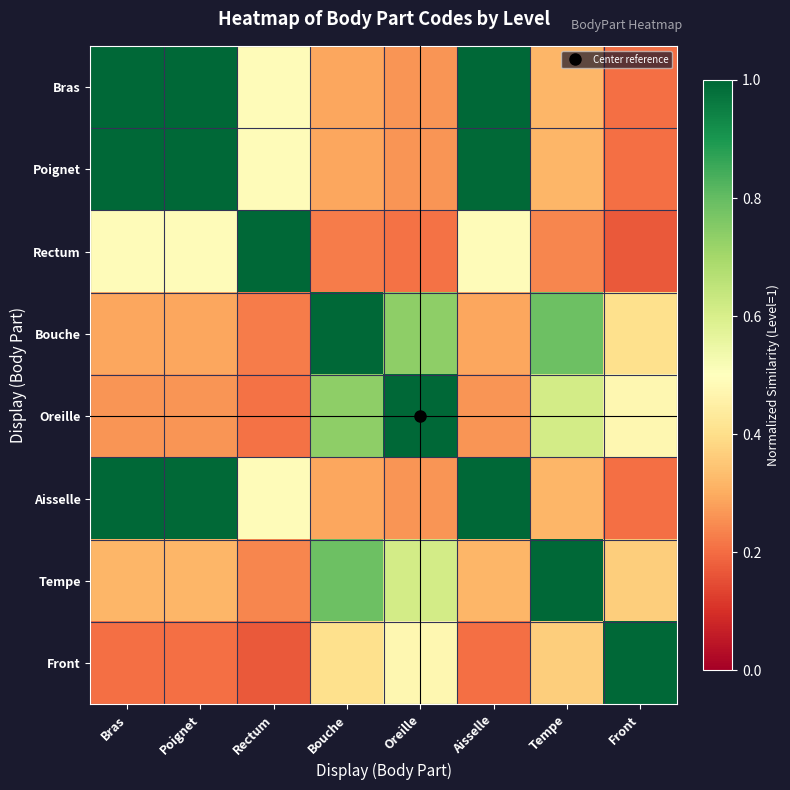

What is the total value across all series at Rectum?

3.3